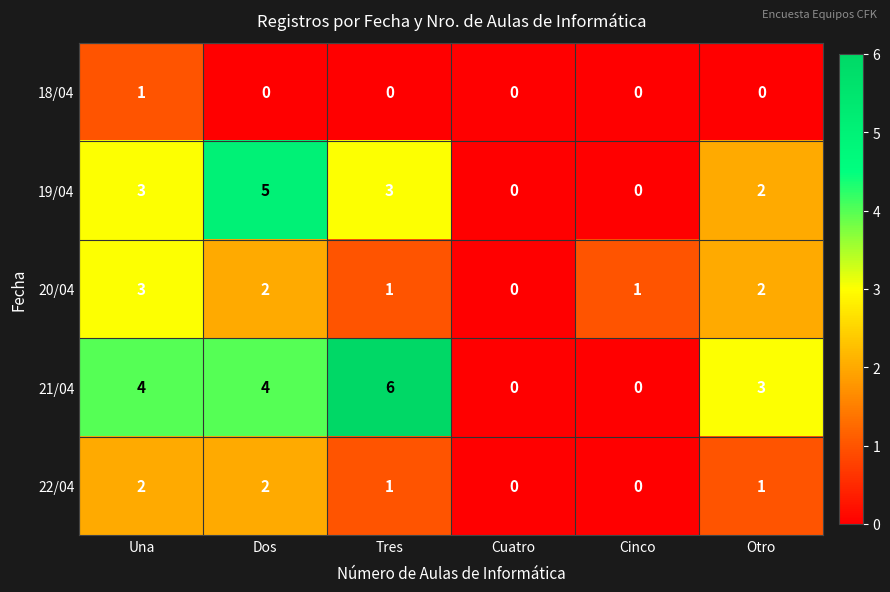

List the series in order of their overall mean, lowest first.

18/04, 22/04, 20/04, 19/04, 21/04